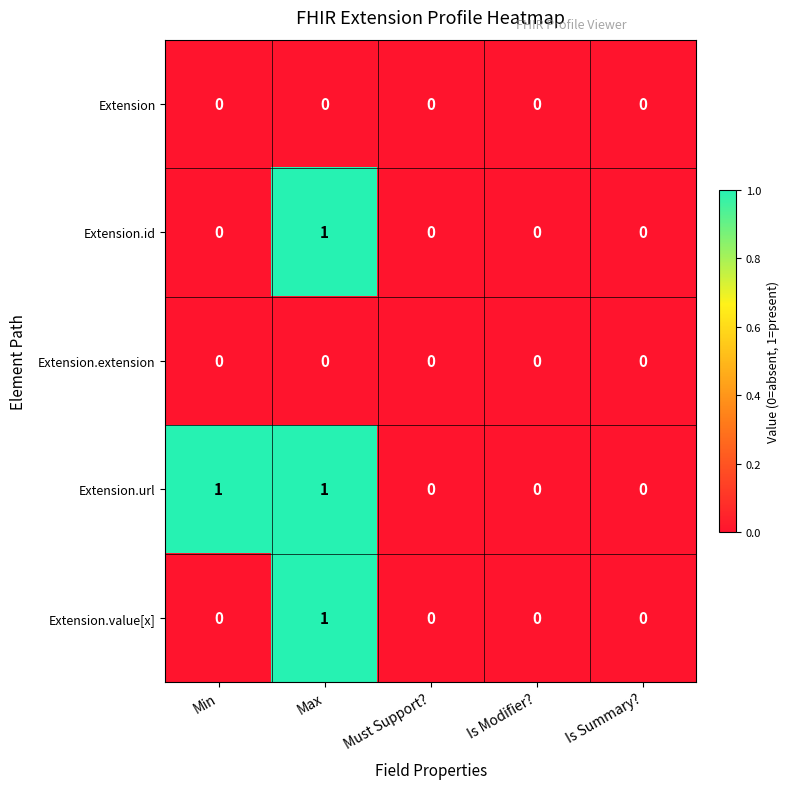

Which series has the largest total across all categories?

Extension.url